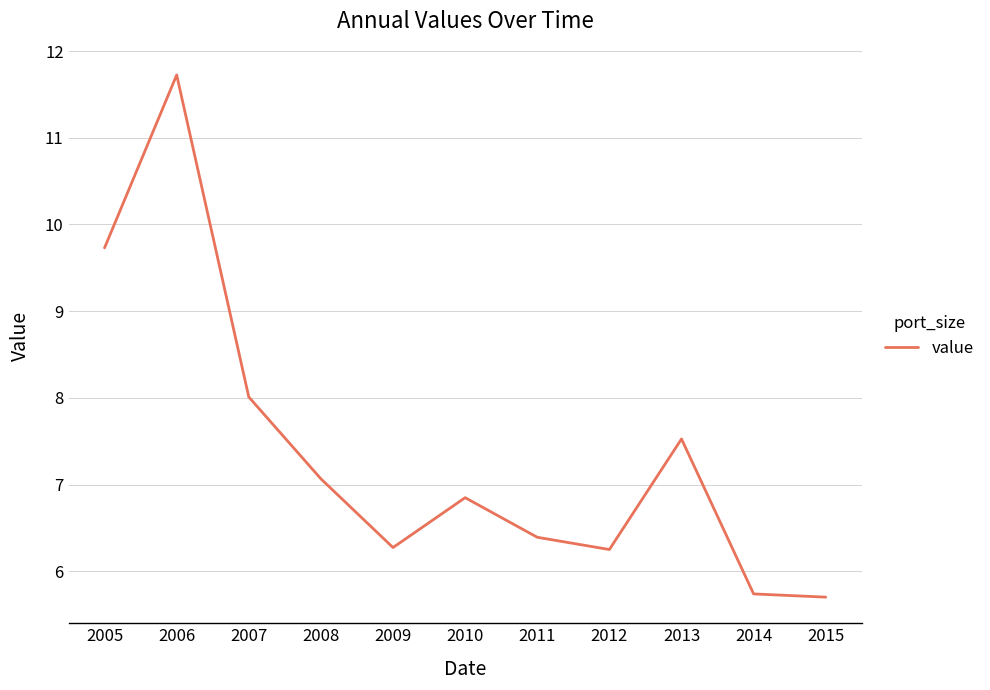

What is the sum of all values?

81.3